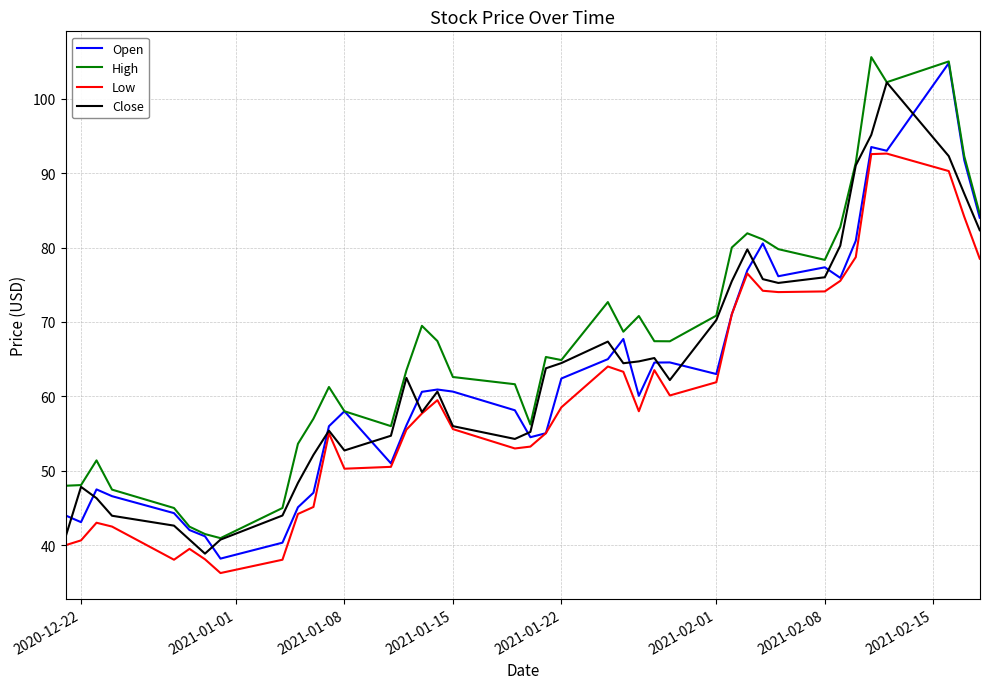

Which series has the largest total across all categories?

High